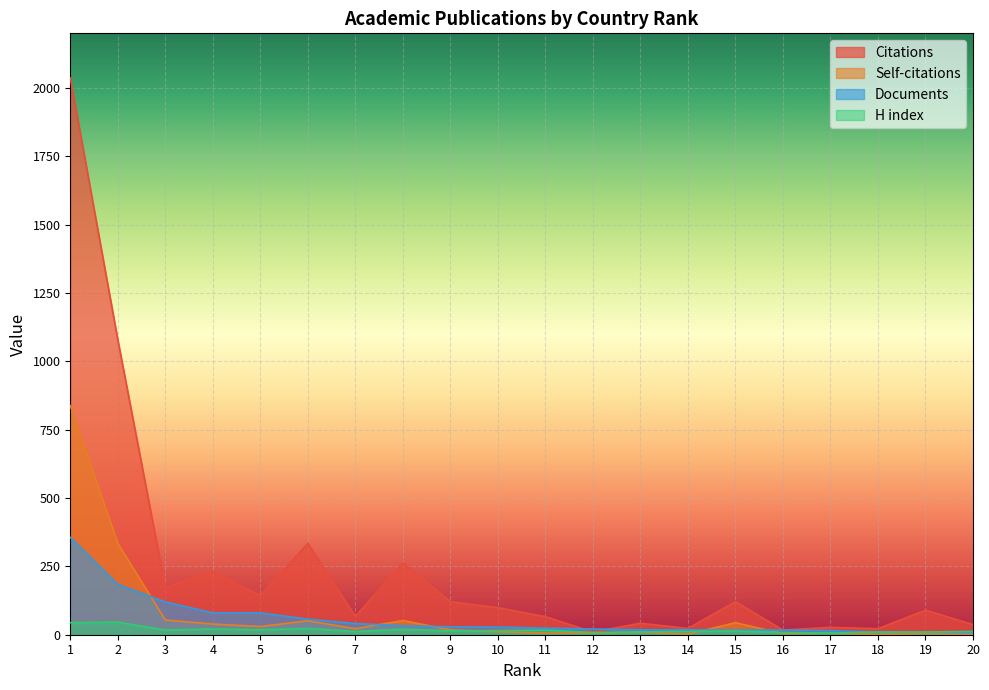

Where is Documents nearest to the value 182?

2